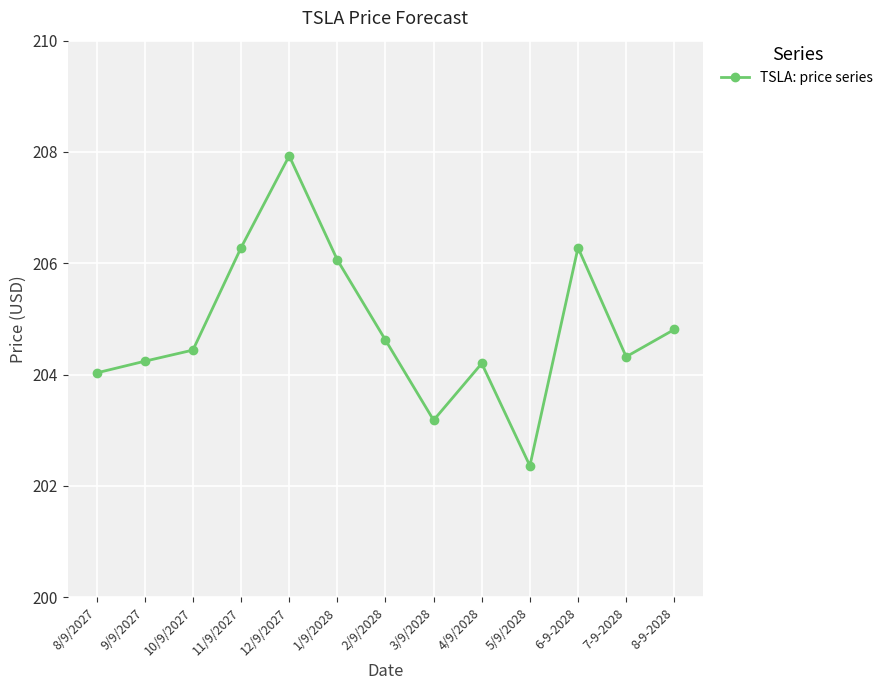

At which category does the data reach its first local peak?

12/9/2027